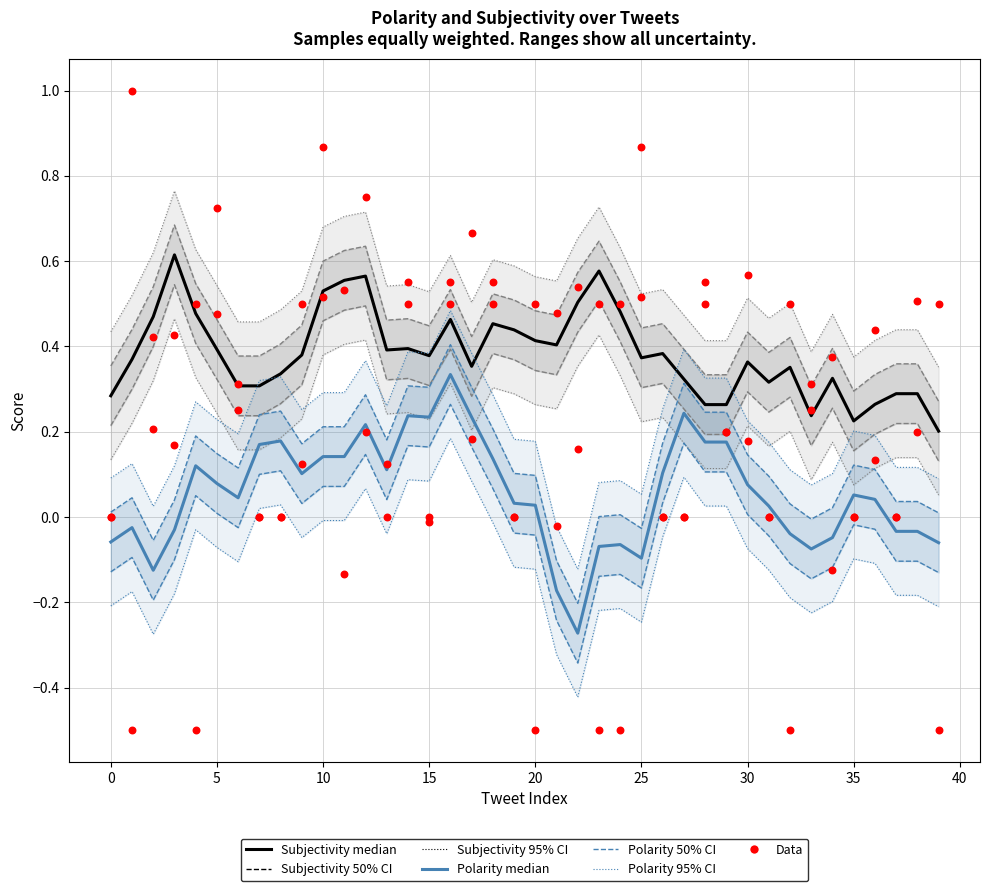

Which series reaches the minimum Y coordinate?

Polarity